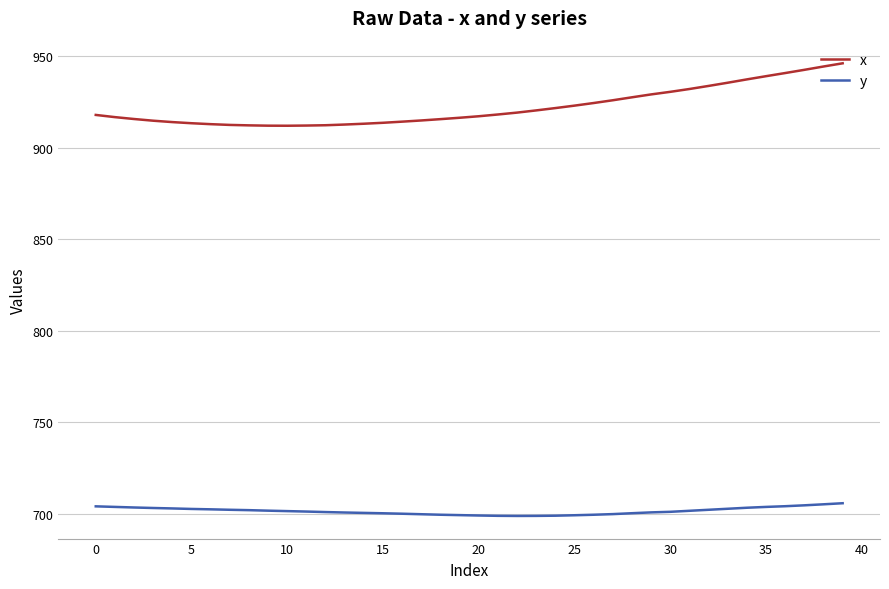

Which series has the largest total across all categories?

x